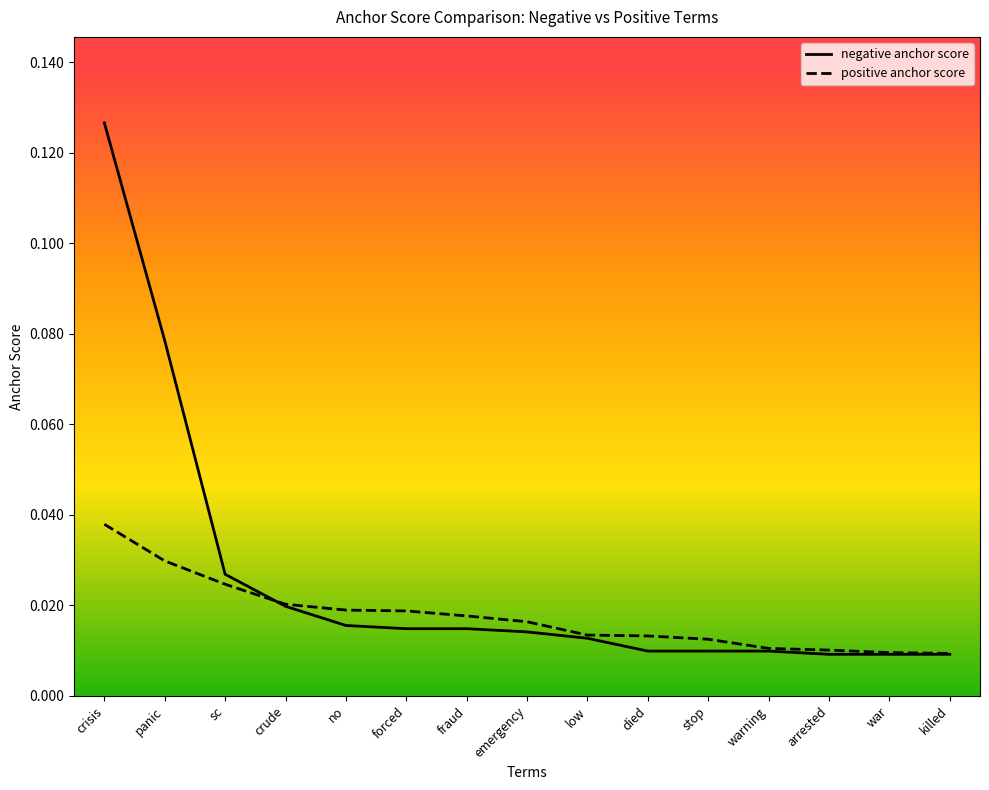

Which series has the largest total across all categories?

negative anchor score